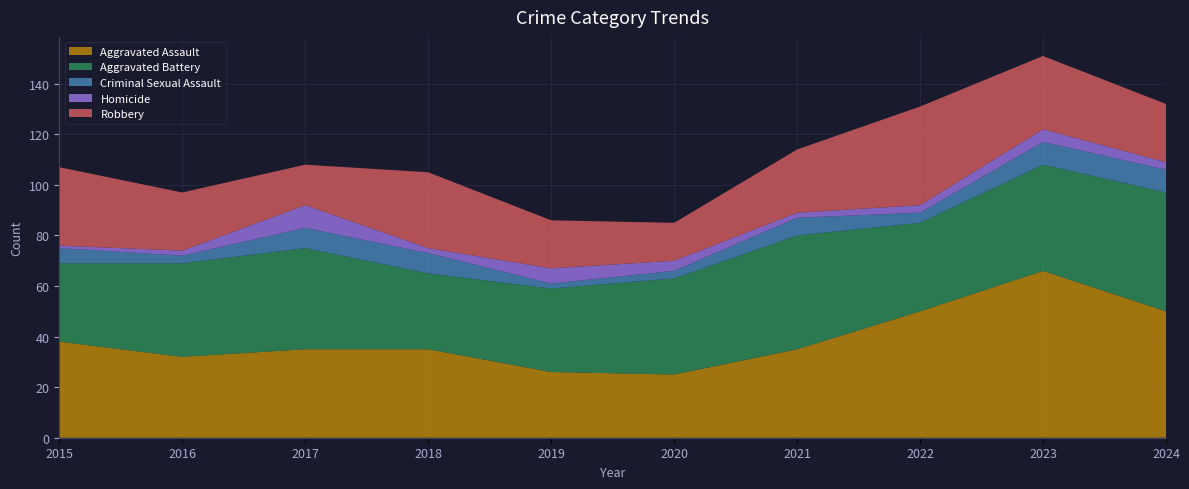

Reading left to right, extract all data points from this chart.

Aggravated Assault: 38	32	35	35	26	25	35	50	66	50
Aggravated Battery: 31	37	40	30	33	38	45	35	42	47
Criminal Sexual Assault: 6	3	8	8	2	3	7	4	9	9
Homicide: 1	2	9	2	6	4	2	3	5	3
Robbery: 31	23	16	30	19	15	25	39	29	23